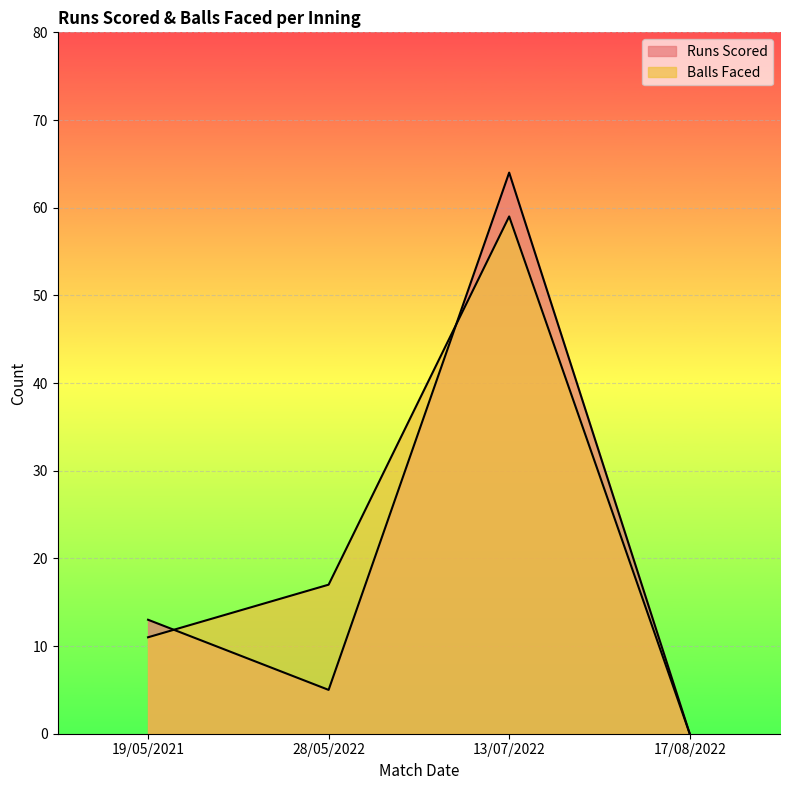

In Runs Scored, how many points are higher than both neighbors (excluding endpoints)?

1